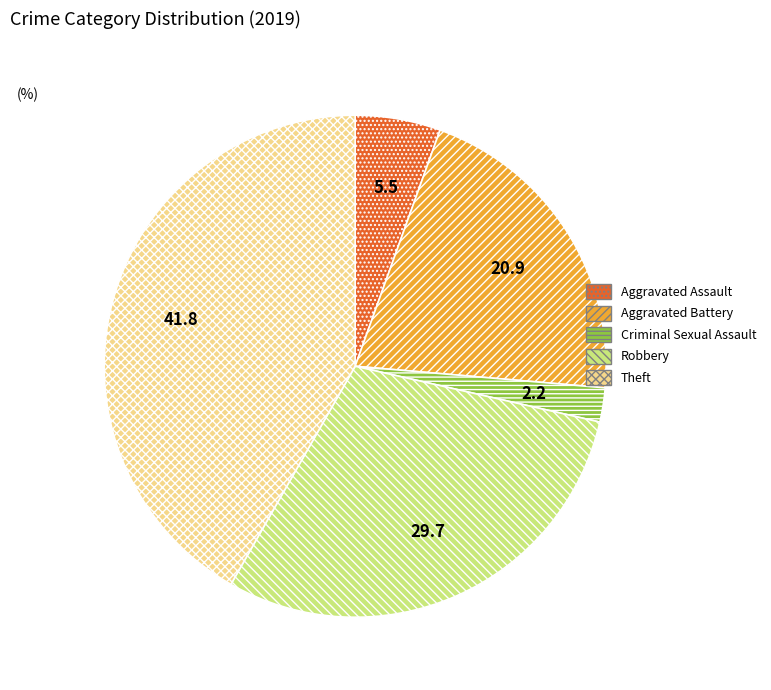

The Theft slice represents 30% of the pie. True or false?

False